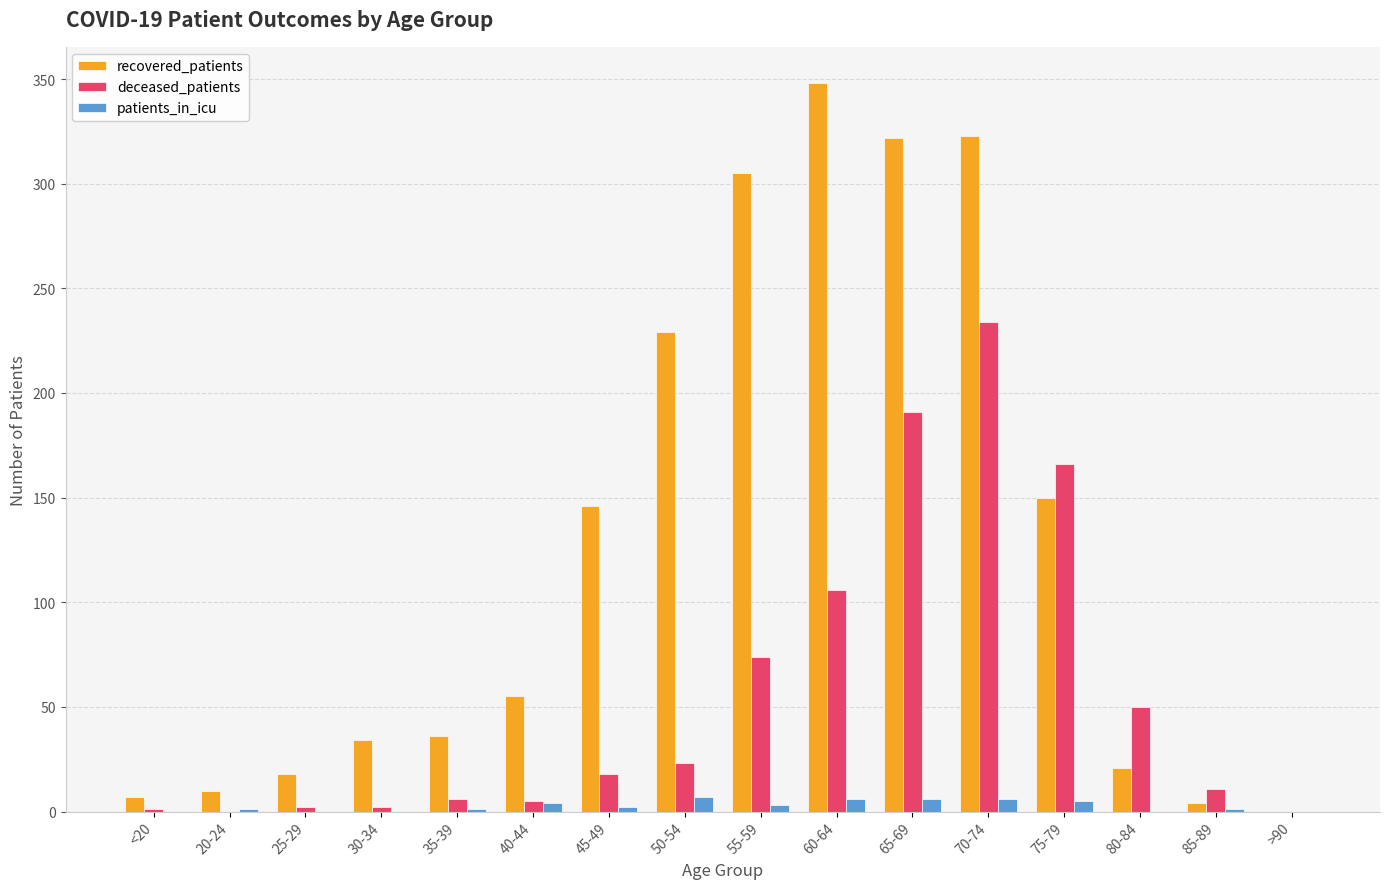

Which series has the largest range (max minus min)?

recovered_patients